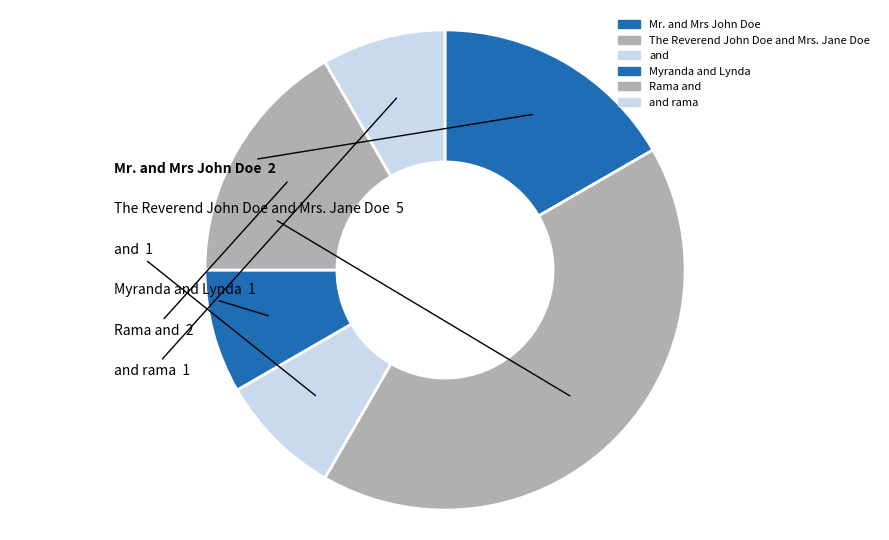

To the nearest percent, what is the difference between the largest and smallest slice percentages?

33%